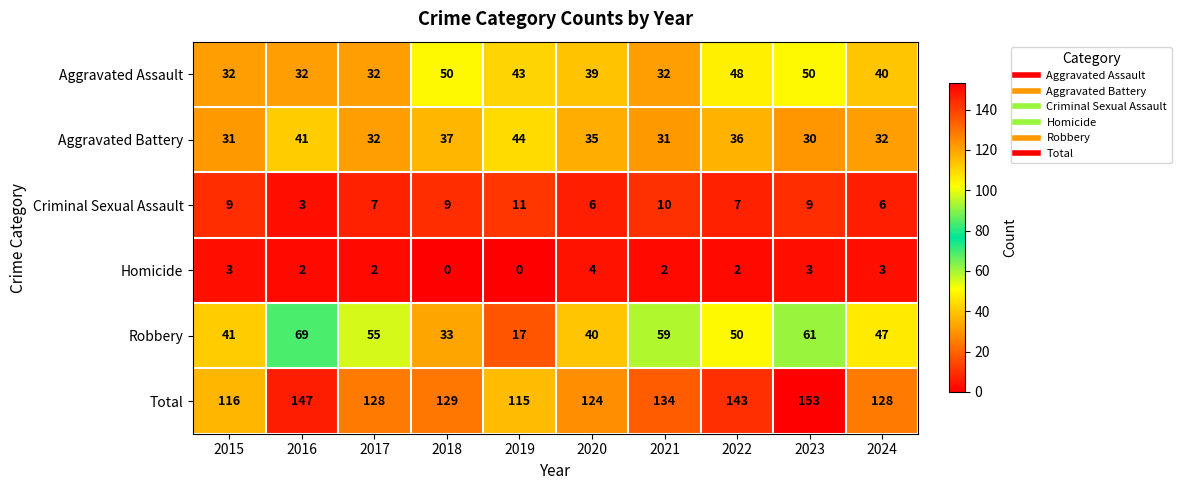

What is the sum of all Aggravated Battery values?

349